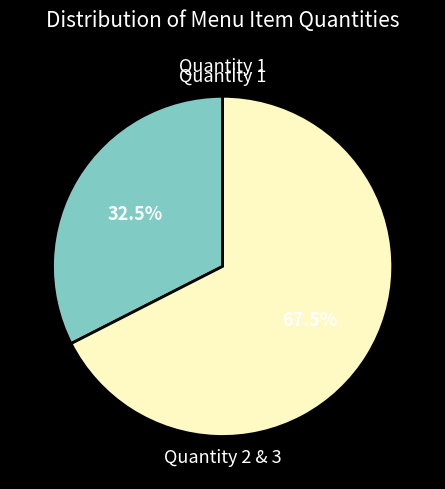

Rank the categories by value from lowest to highest.

Quantity 1, Quantity 2 & 3